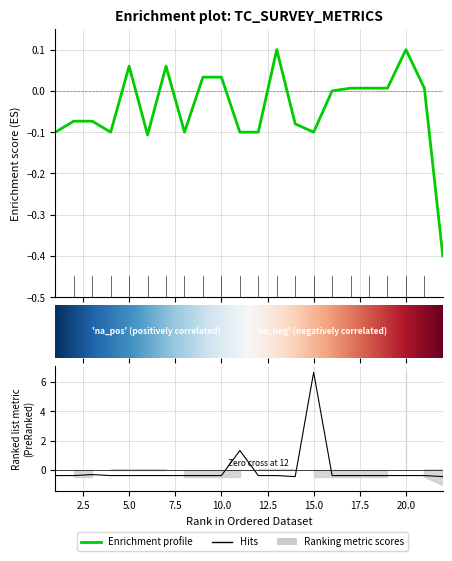

How many values in Report Survey RowIDs are above zero?

10